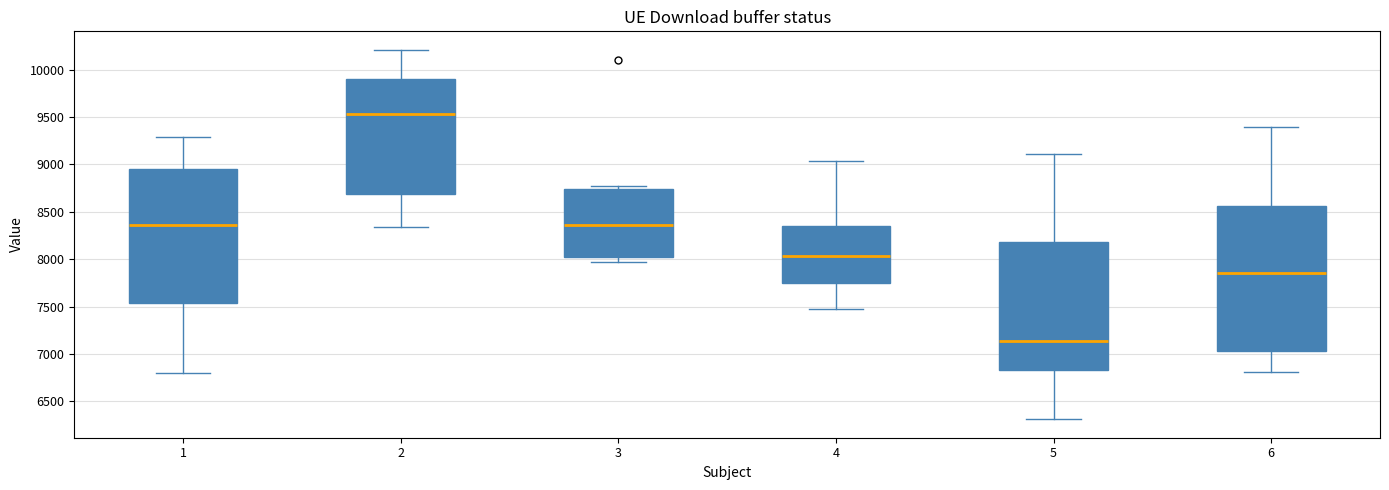

Which box has the lowest median line?

5